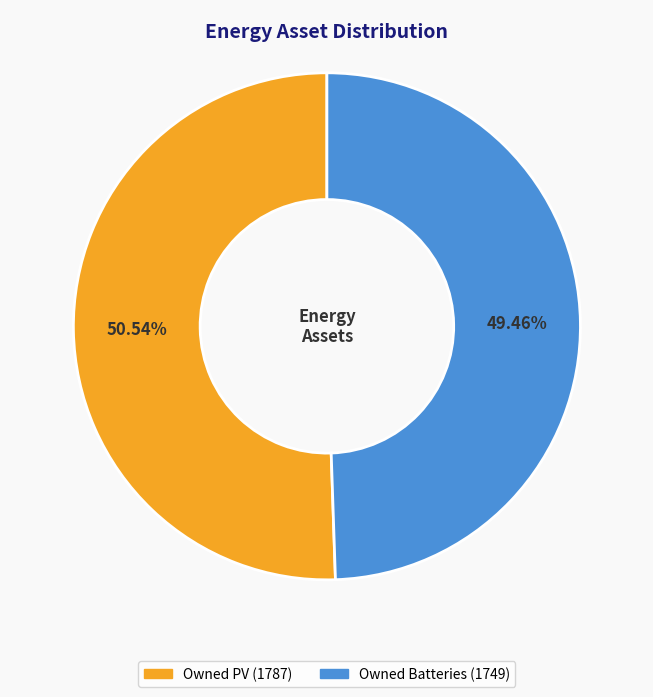

How many segments does this pie chart have?

2